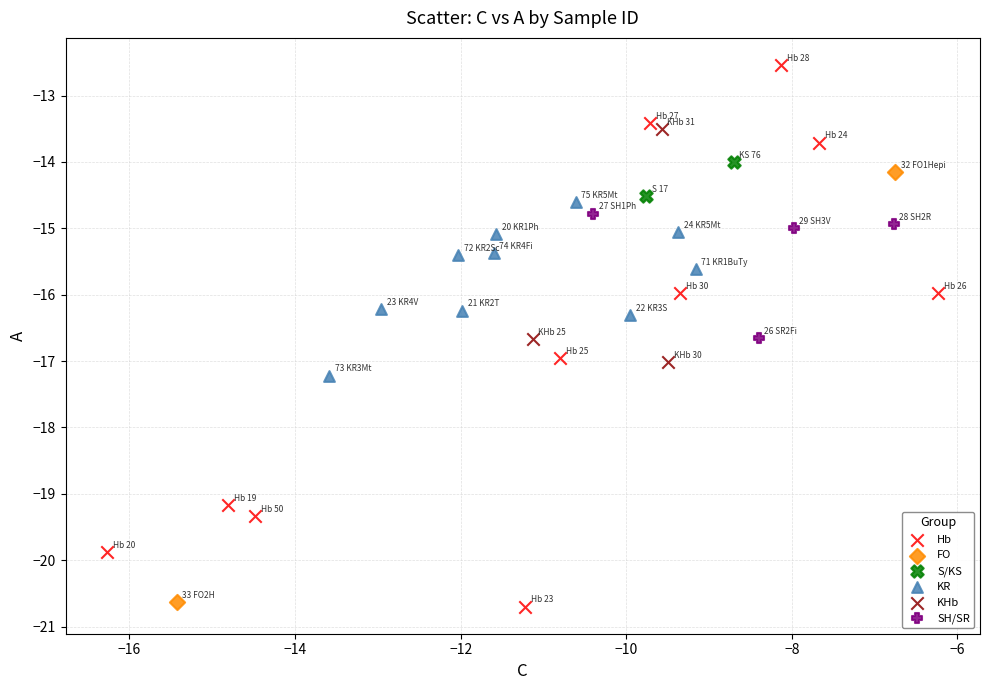

Which series has the widest spread of Y values?

Hb